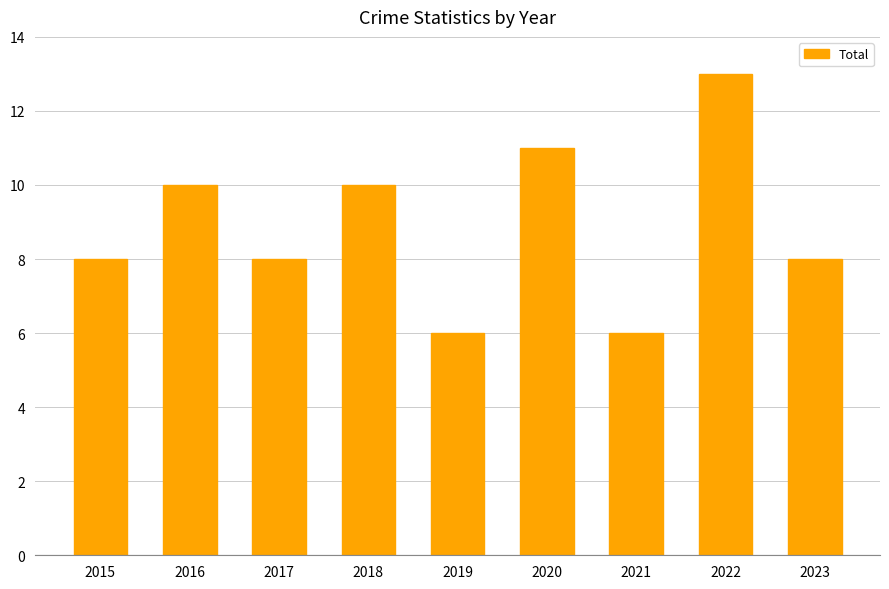

What is the value of the 1st bar from the left?

8